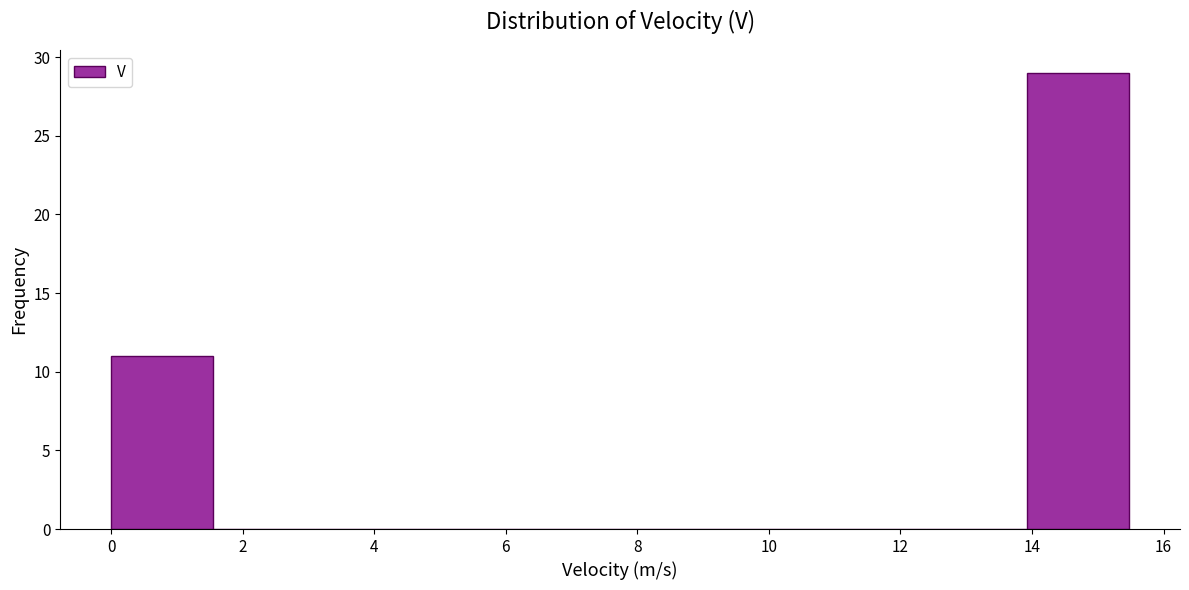

Reading left to right, transcribe this chart: for each bar, give the range it covers on the x-axis and its height. Neither the bar edges nor the heights are printed on the chart, so give them approximately, as read against the axes.

0.0 to 1.6: 11
1.6 to 3.0: 0
3.0 to 4.6: 0
4.6 to 6.2: 0
6.2 to 7.8: 0
7.8 to 9.2: 0
9.2 to 10.8: 0
10.8 to 12.4: 0
12.4 to 14.0: 0
14.0 to 15.4: 29